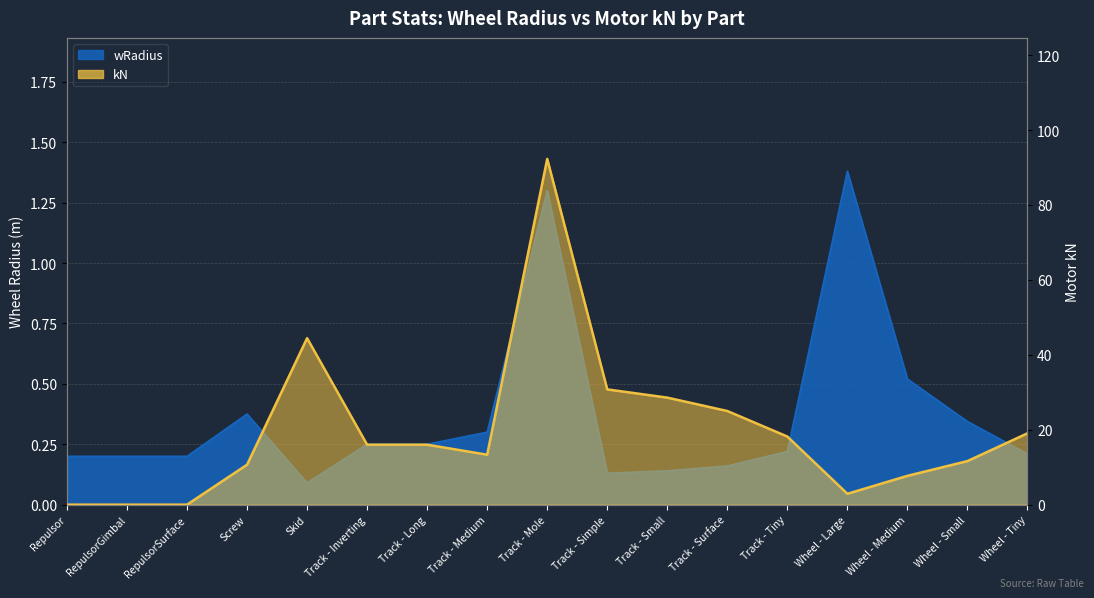

Is it true that kN equals 16.0 at Track - Small?

False